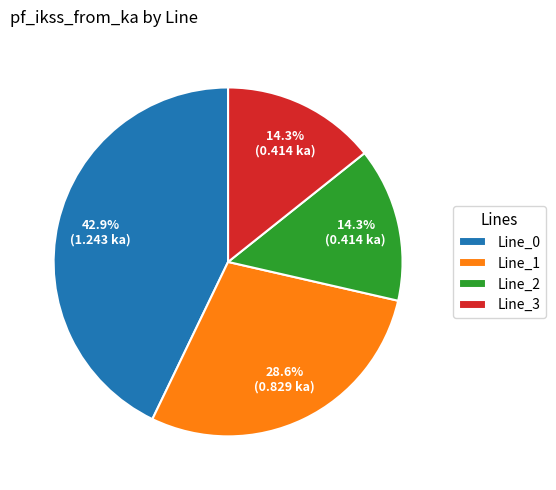

To the nearest percent, what percentage of the pie is Line_1?

29%